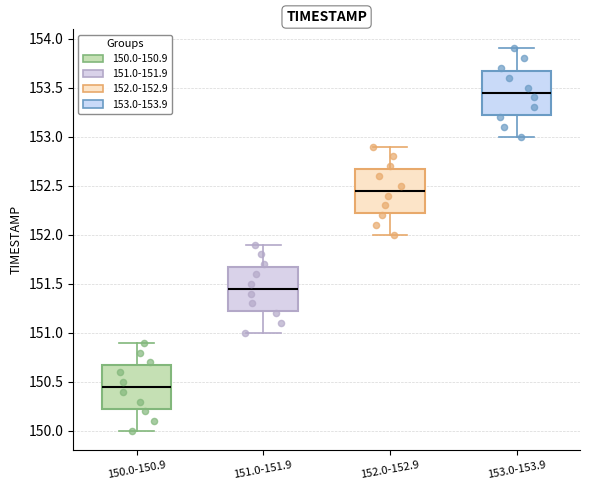

Where is the lower edge of the box for 150.0-150.9 on the y-axis? The values are not printed on the chart, so give them approximately, as read against the axis.

150.25